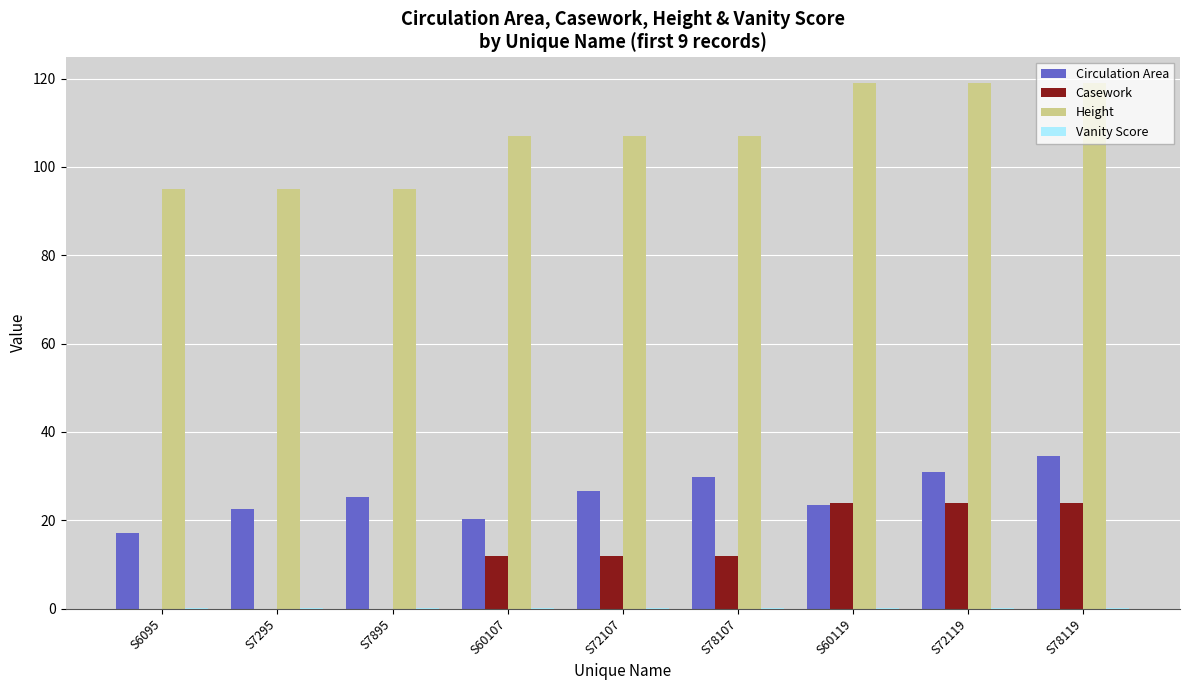

What is the average value of the Casework series?

12.0